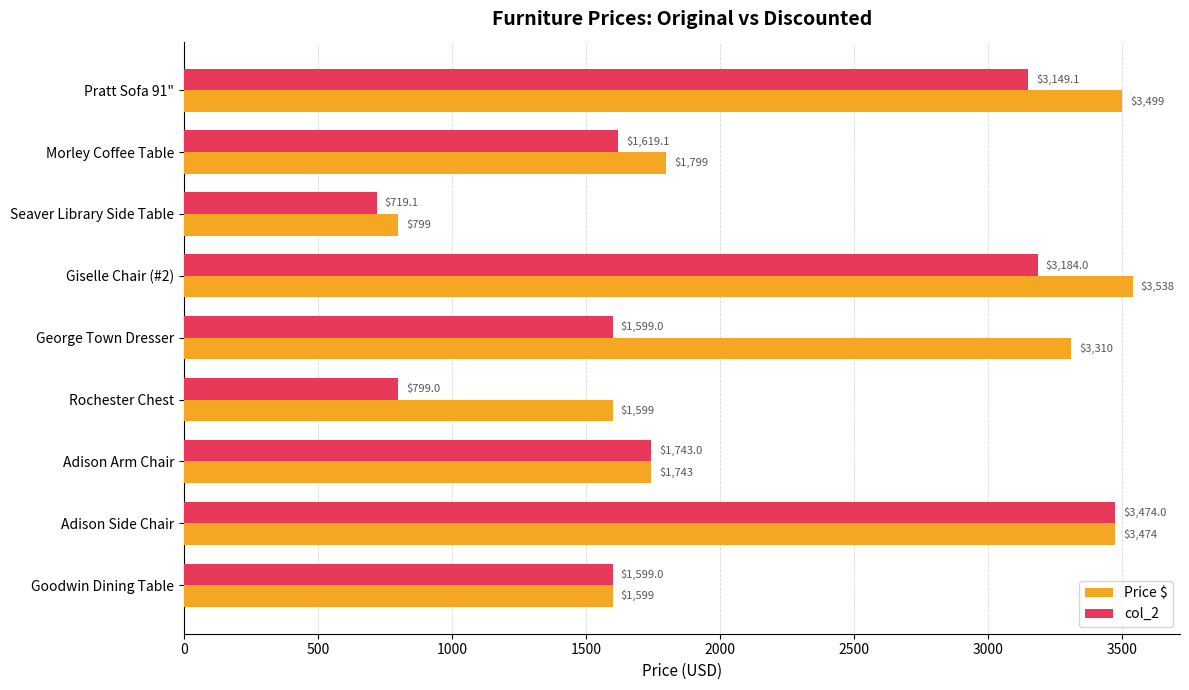

Read the Price $ value at Adison Arm Chair.

1743.0